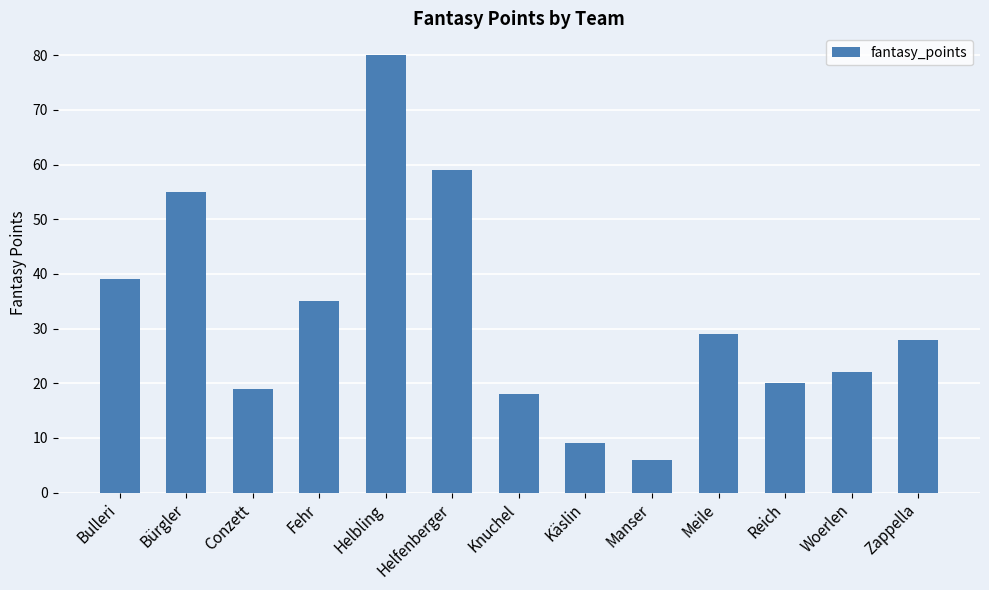

What is the value of the 1st bar from the left?

39